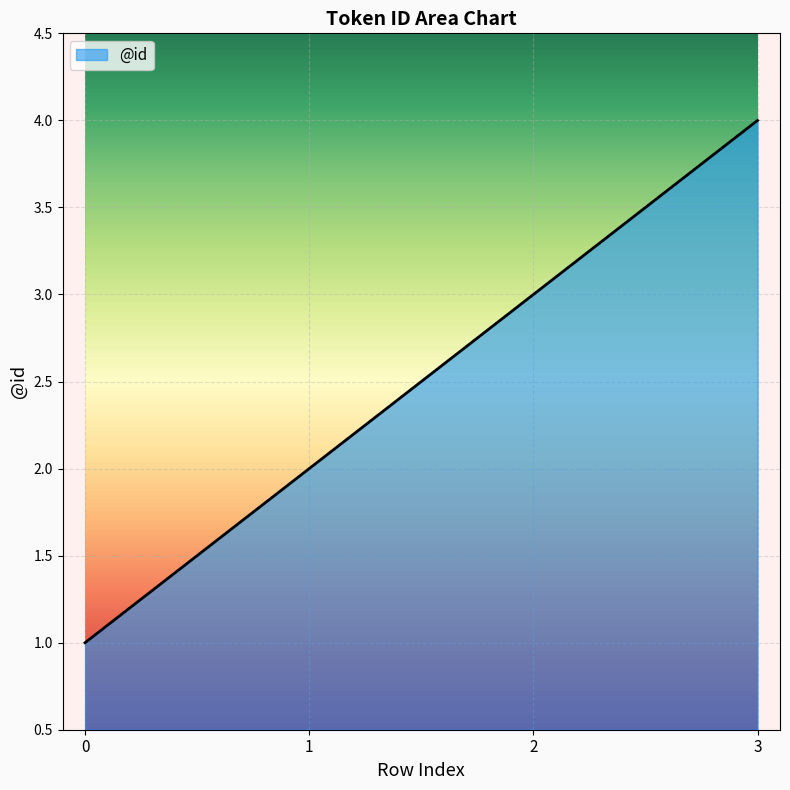

At which label is the value closest to 2?

1